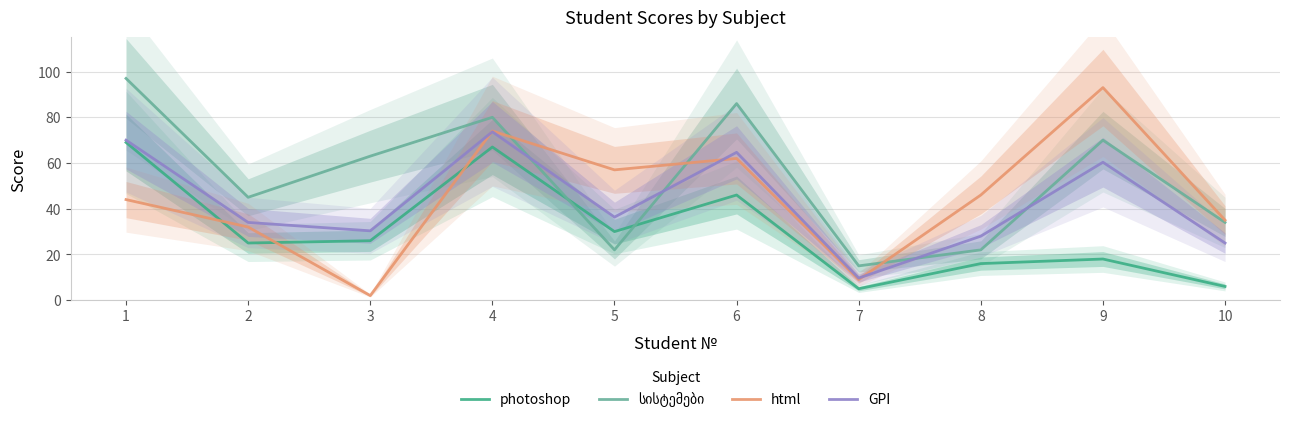

At how many categories does at least one series exceed 63?

4